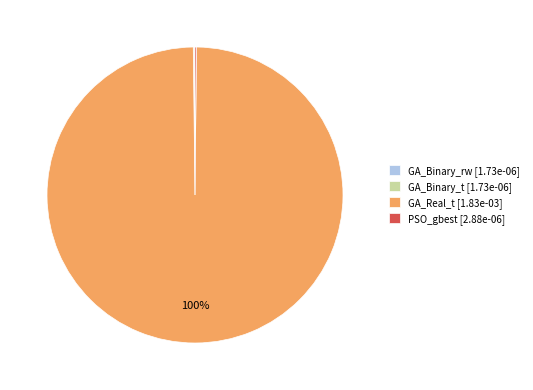

Does any single category account for the majority?

Yes